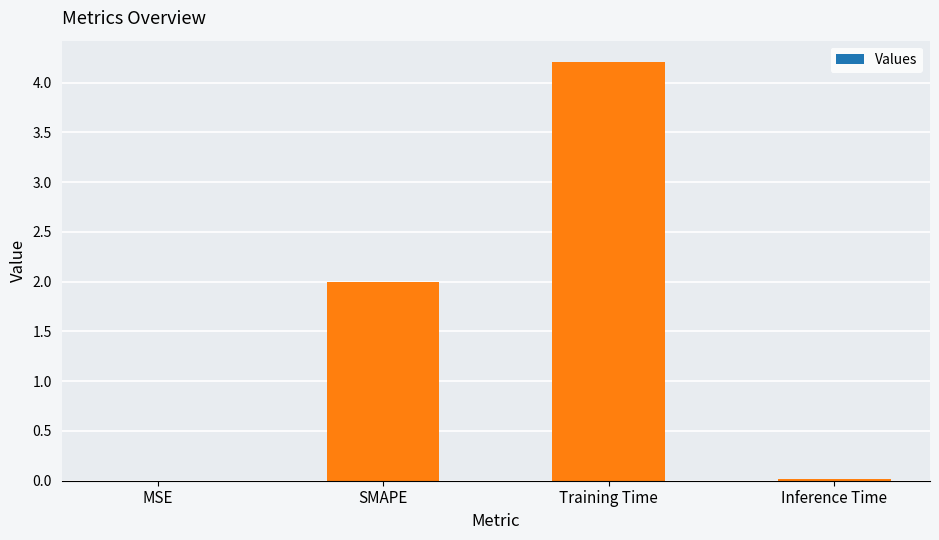

Count the number of categories in the chart.

4